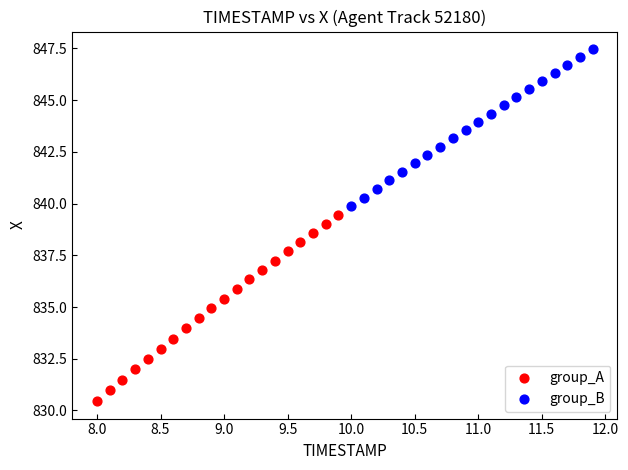

Which series has the widest spread of Y values?

group_A